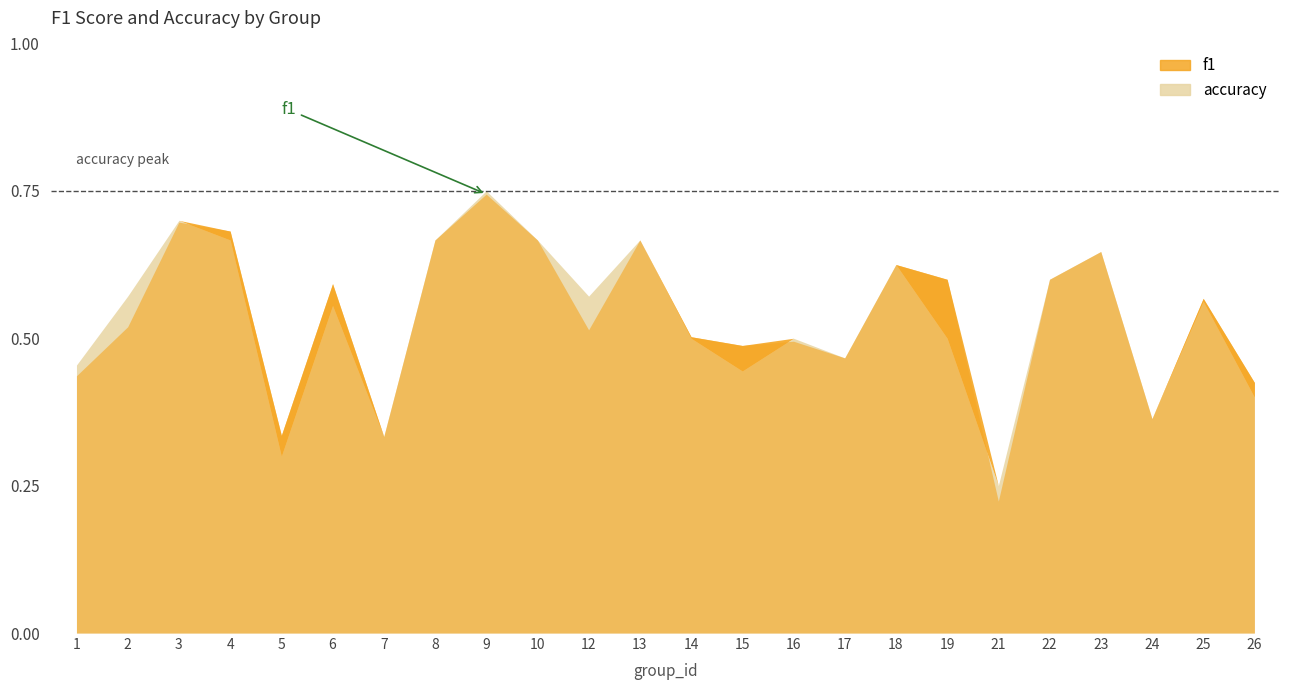

Reading left to right, list all the values displayed in this chart.

f1: 0.4	0.5	0.7	0.7	0.3	0.6	0.3	0.7	0.7	0.7	0.5	0.7	0.5	0.5	0.5	0.5	0.6	0.6	0.2	0.6	0.6	0.4	0.6	0.4
accuracy: 0.5	0.6	0.7	0.7	0.3	0.6	0.3	0.7	0.8	0.7	0.6	0.7	0.5	0.4	0.5	0.5	0.6	0.5	0.2	0.6	0.6	0.4	0.6	0.4